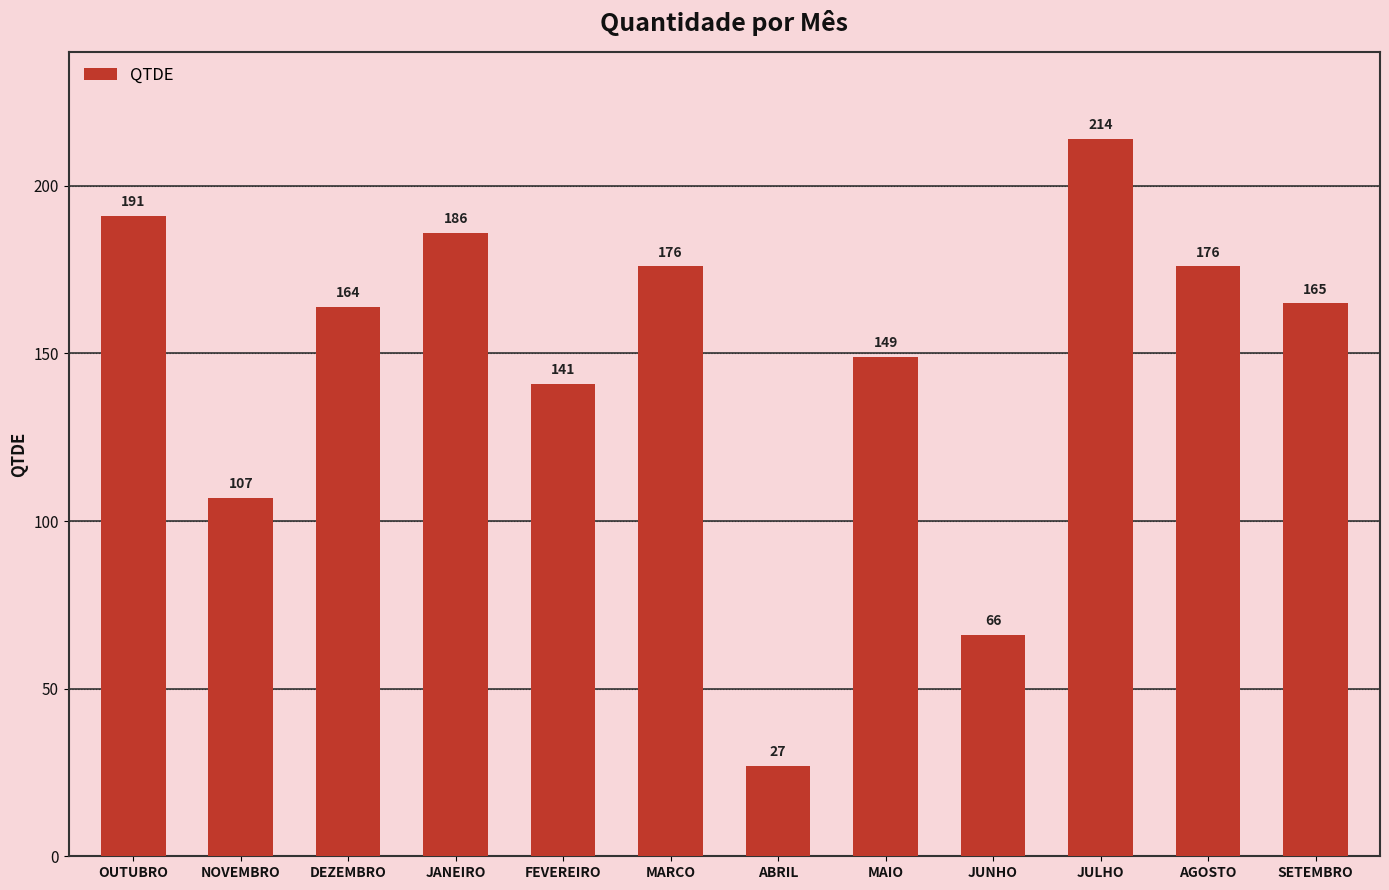

Reading right to left, list all the values displayed in this chart.

SETEMBRO=165	AGOSTO=176	JULHO=214	JUNHO=66	MAIO=149	ABRIL=27	MARCO=176	FEVEREIRO=141	JANEIRO=186	DEZEMBRO=164	NOVEMBRO=107	OUTUBRO=191